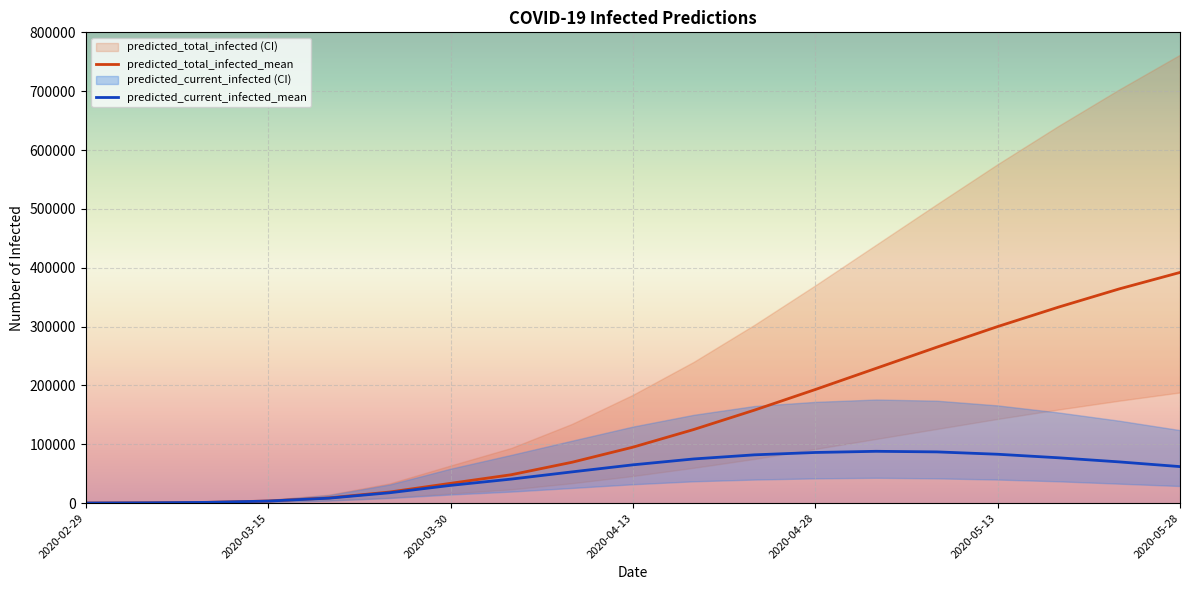

Rank the series by their maximum value, from lowest to highest.

predicted_current_infected_lower, predicted_current_infected_mean, predicted_current_infected_upper, predicted_total_infected_lower, predicted_total_infected_mean, predicted_total_infected_upper